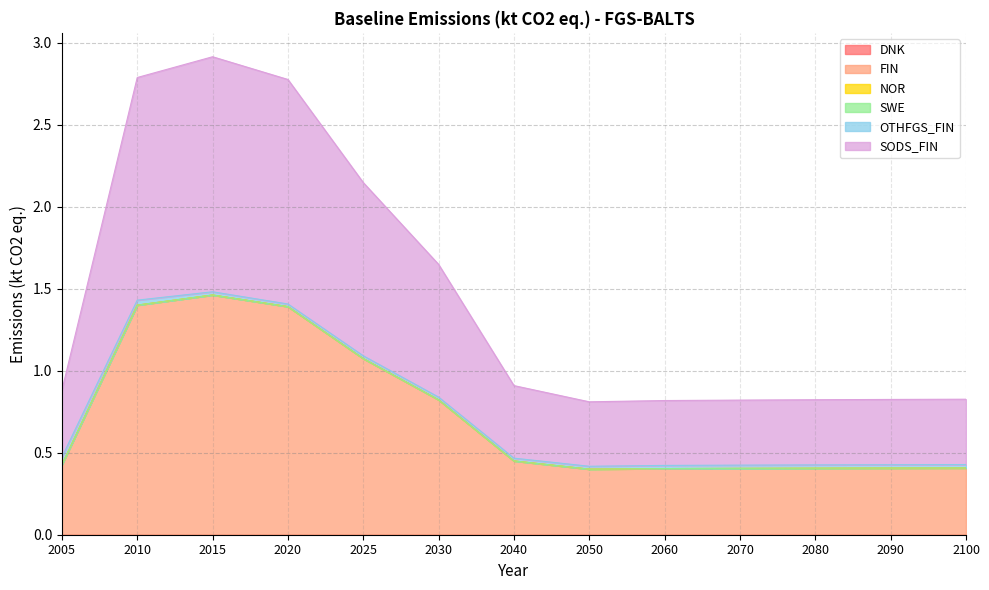

What is the sum of the OTHFGS_FIN values at 2025 and 2005?

0.1